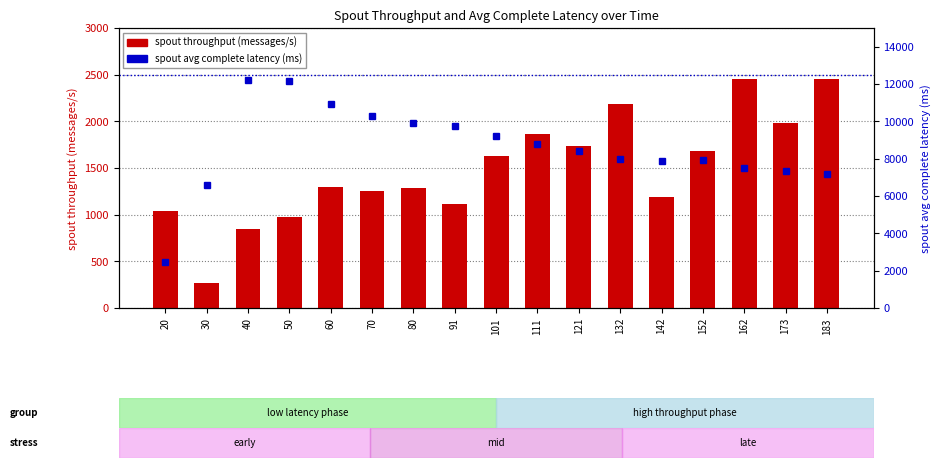

Is it true that spout throughput (messages/s) equals 1186.0 at 142?

True